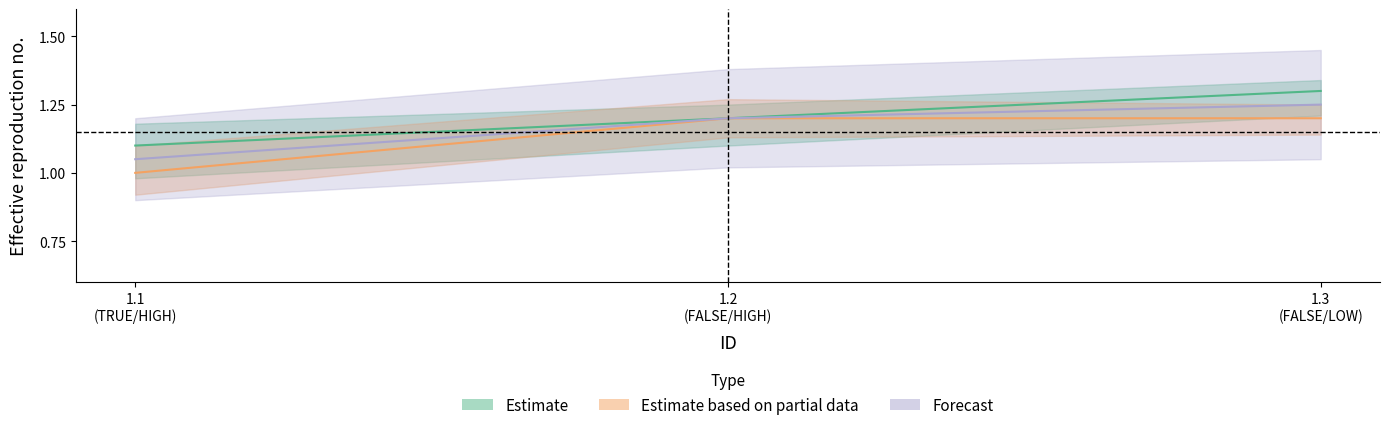

Between 1.2 (FALSE/HIGH) and 1.1 (TRUE/HIGH), which is larger?

1.2 (FALSE/HIGH)